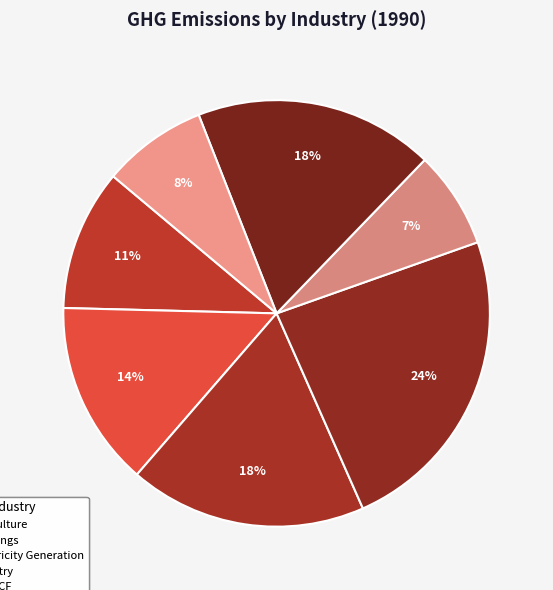

Is the sum of Waste Management and LULUCF greater than half?

No